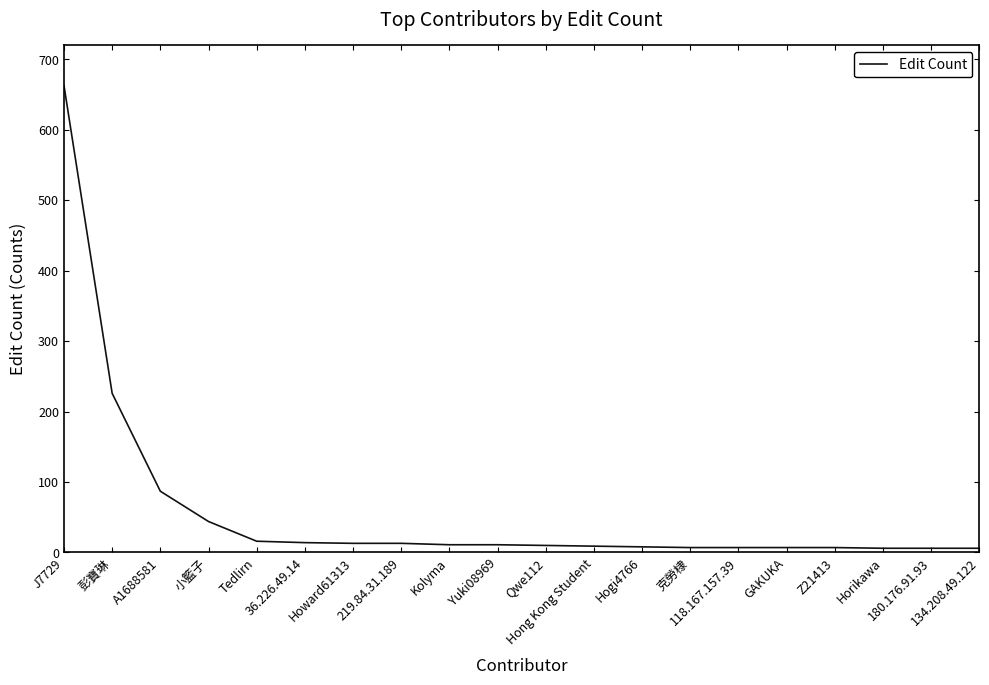

What is the greatest value displayed?

663